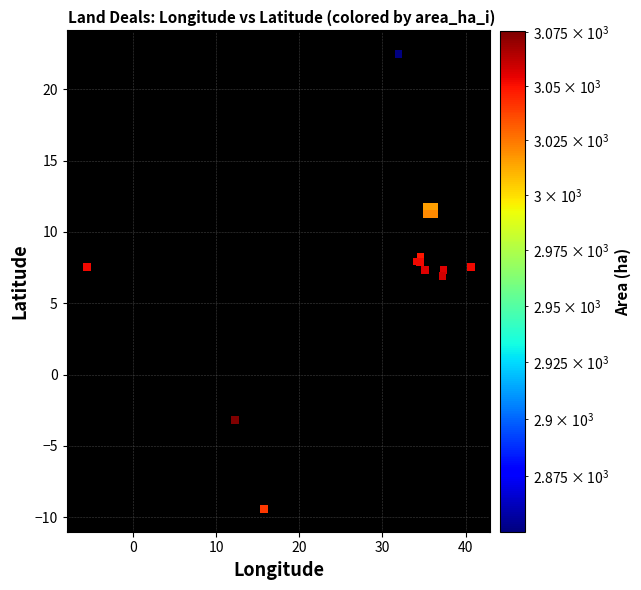

What Y value in the scatter plot is closest to 6?

6.9